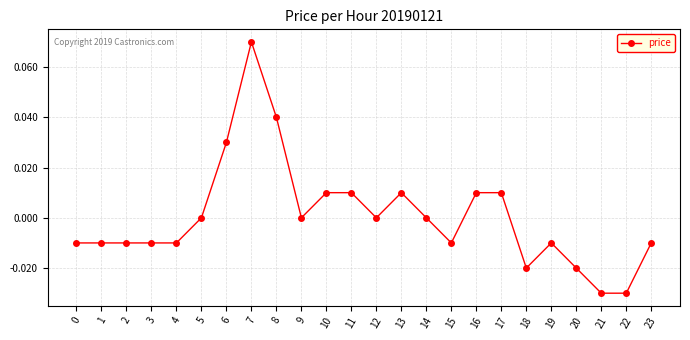

Is it true that the value at 13 is 0.0?

True